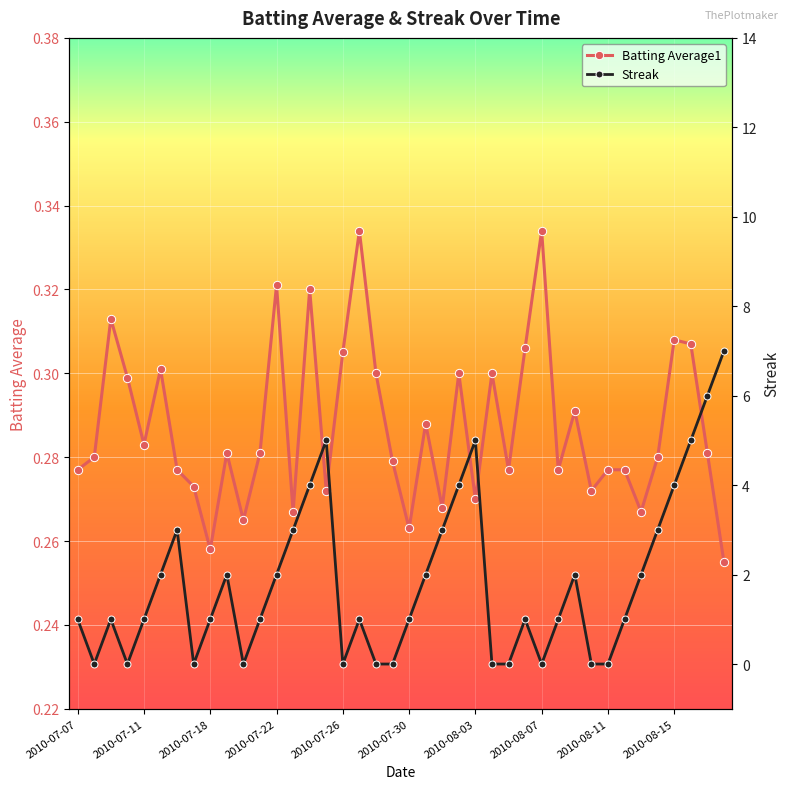

What is the value of the Streak point at the 15th from the left?

4.0